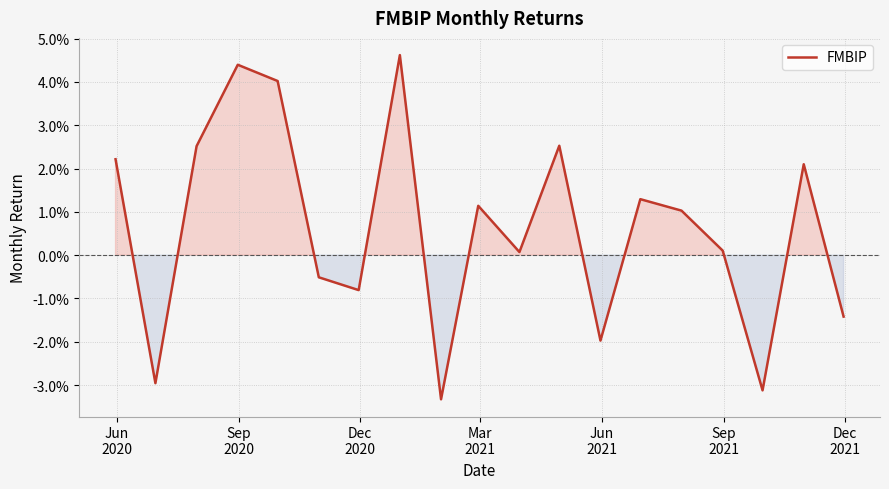

Does the chart have visible grid lines?

Yes